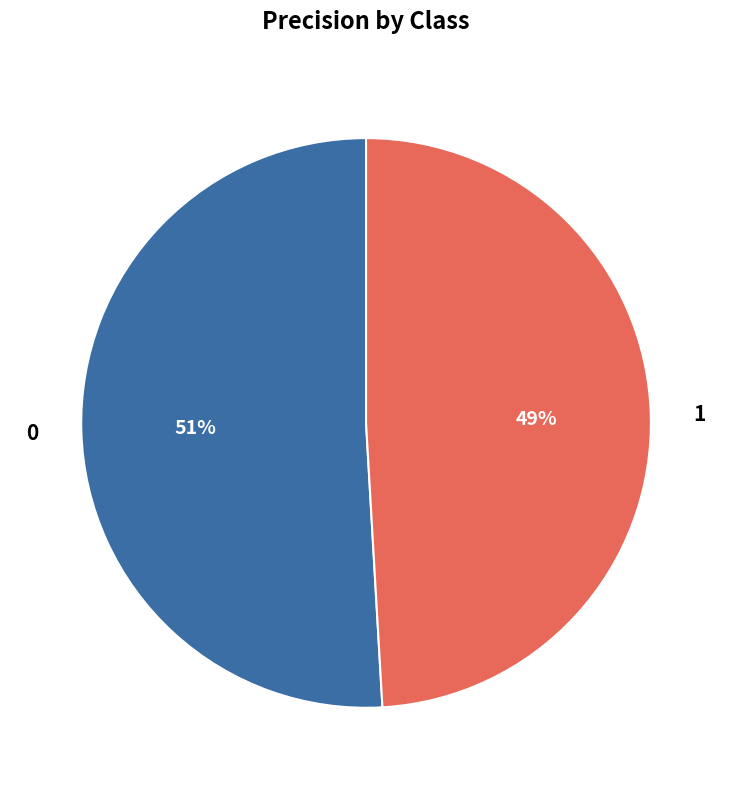

Does any single category account for the majority?

Yes